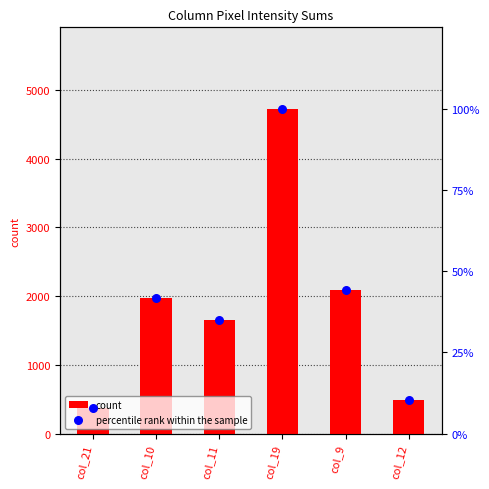

Which series contains the lowest Y value?

percentile rank within the sample